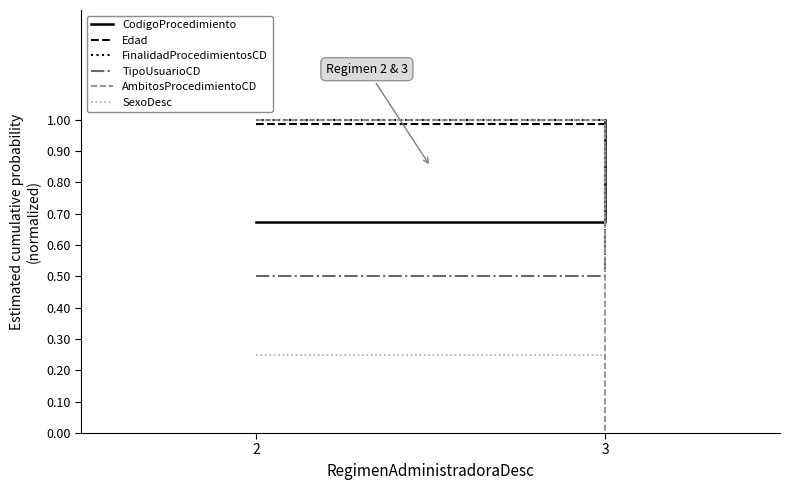

What value does the CodigoProcedimiento series have at 2?

0.7